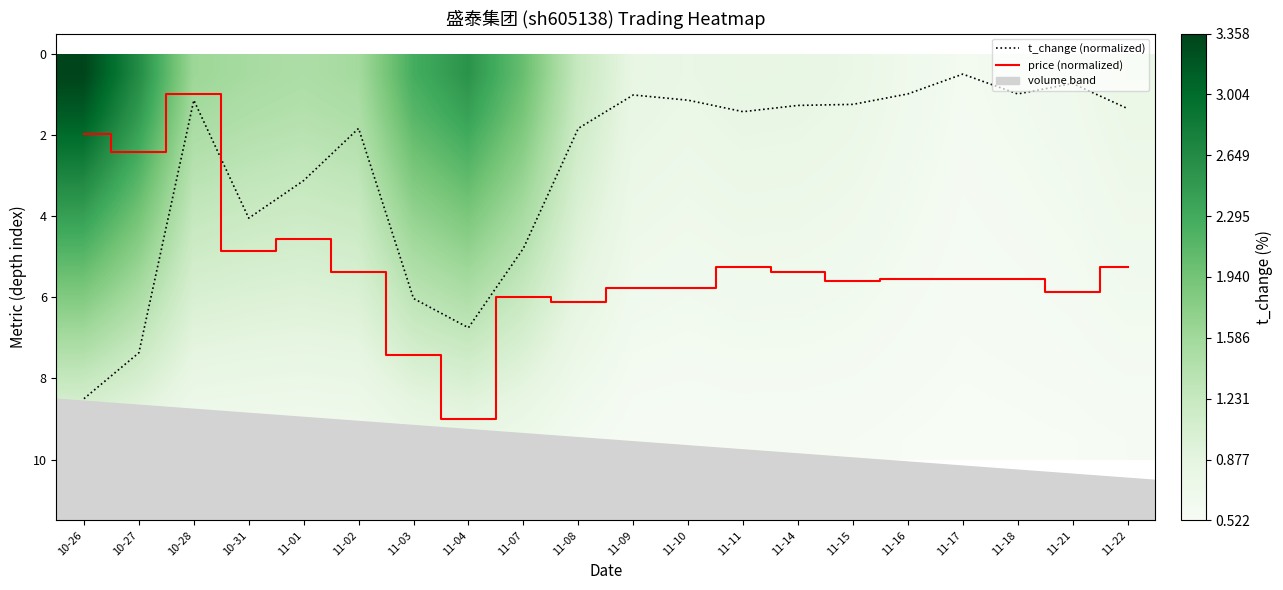

Is the value of price (normalized) at 11-15 greater than the value of t_change (normalized) at 11-04?

No